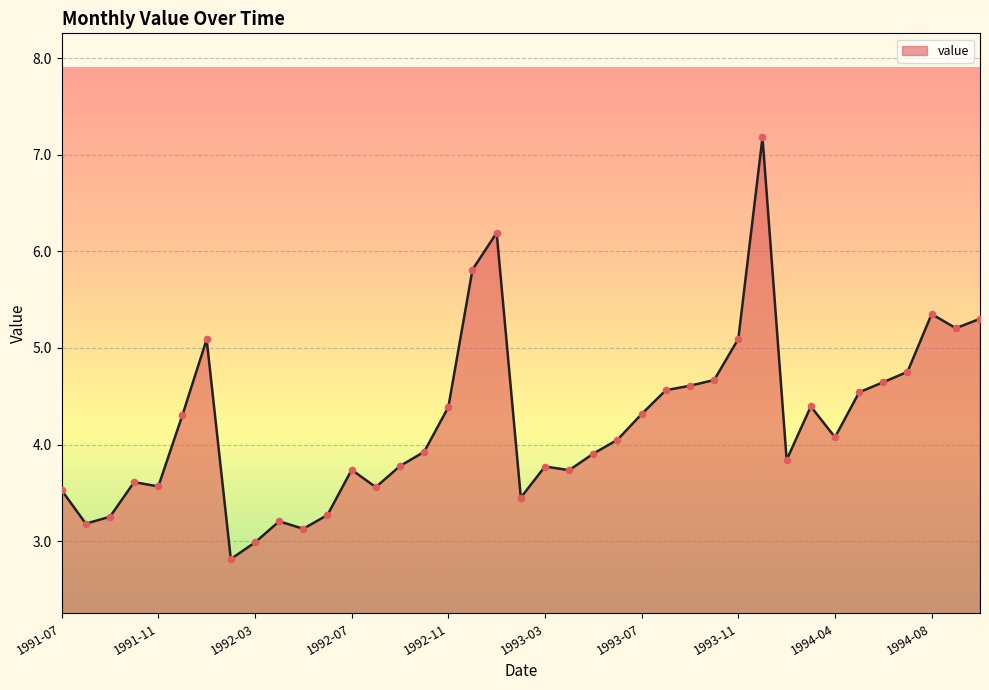

What is the difference between the maximum and minimum values?

4.4